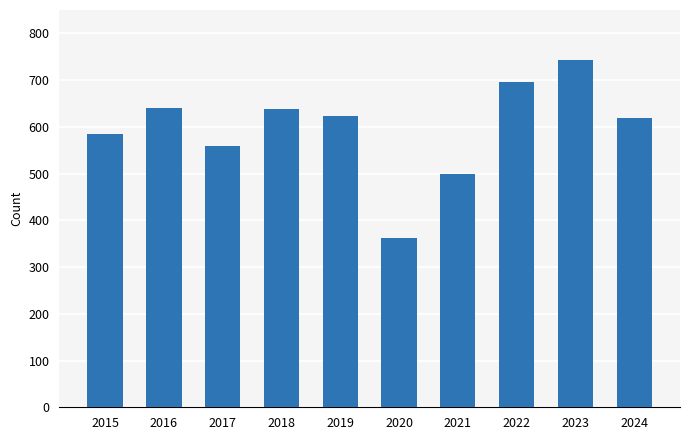

What is the value of the 6th bar from the left?

362